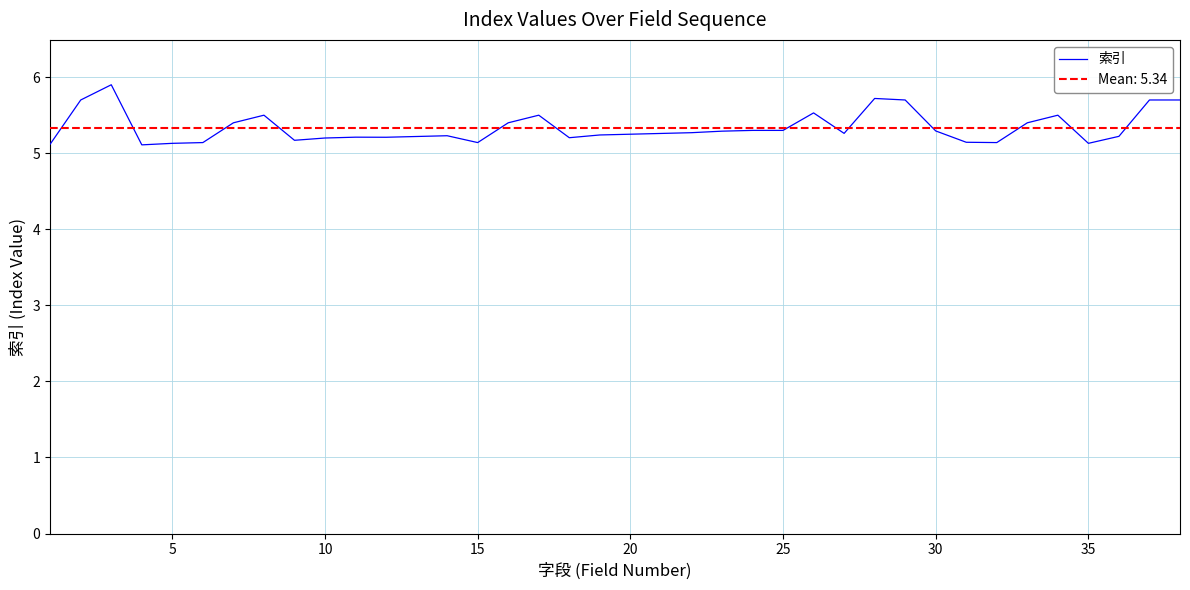

What is the lowest value of the 索引 series?

5.1